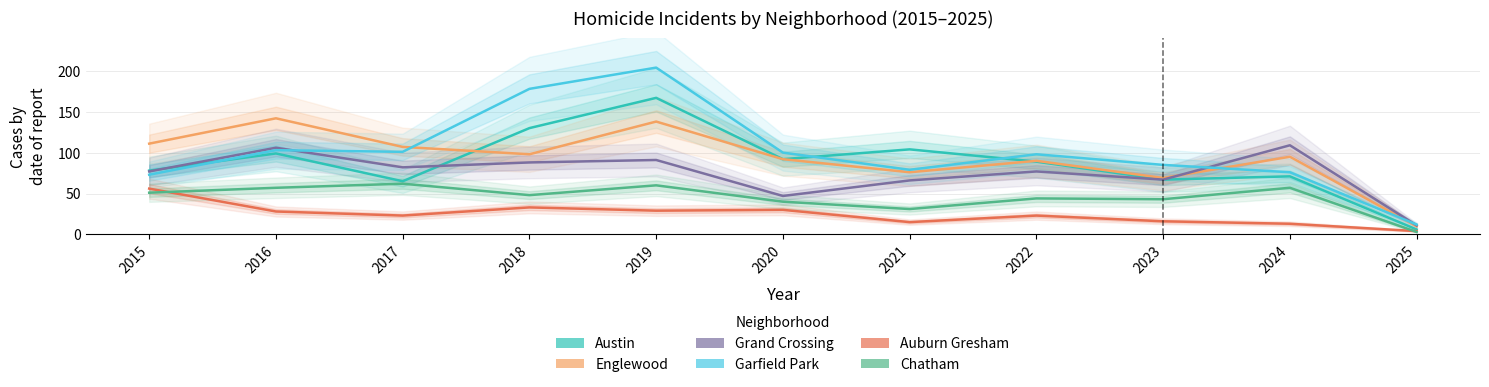

How many values in the Austin series are below 89?

5